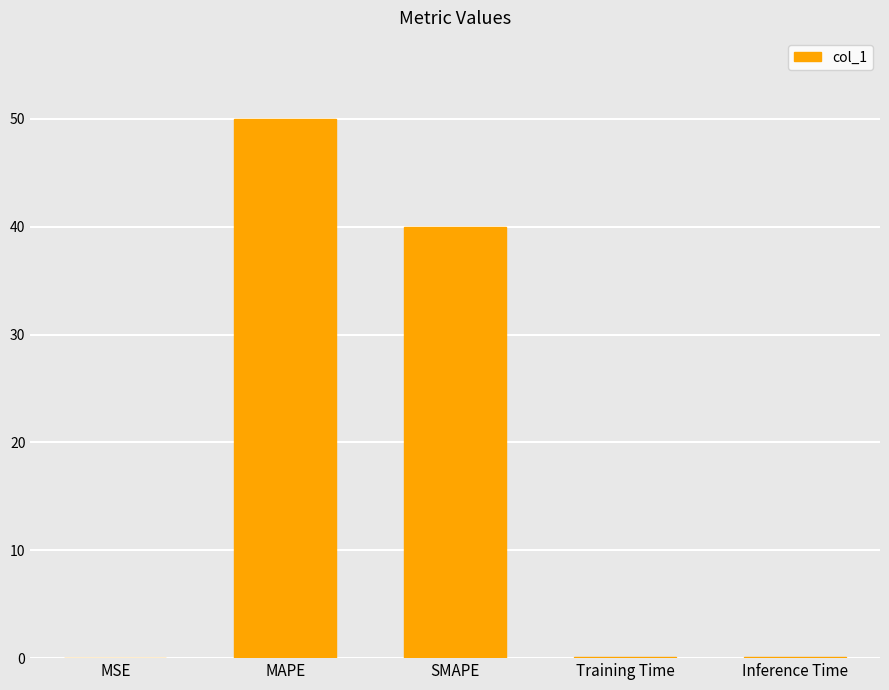

What is the maximum value shown in the chart?

50.0